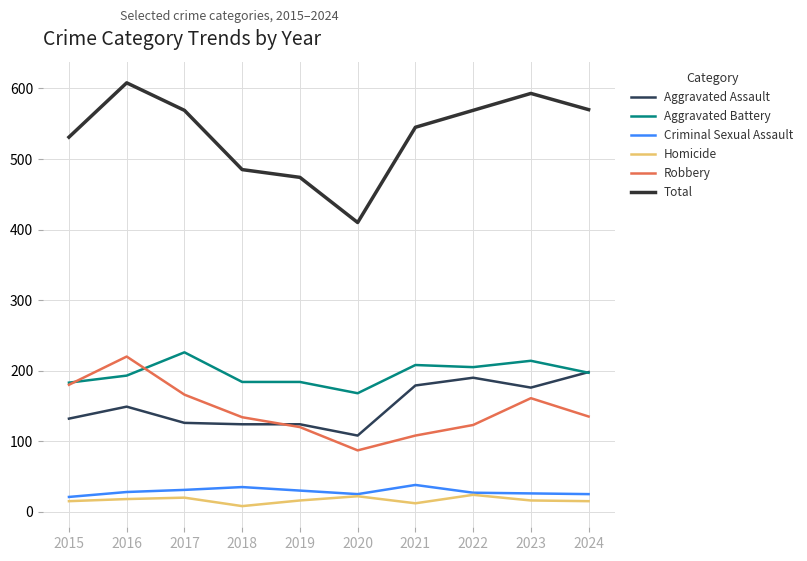

Which label corresponds to the smallest value in the chart?

2018